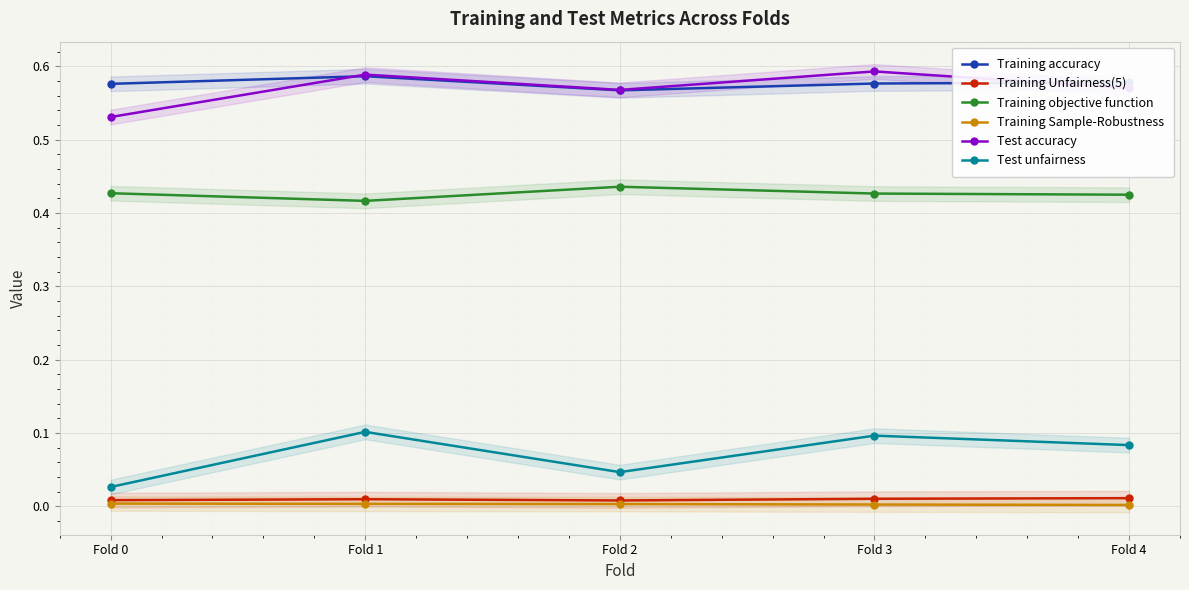

What are all the series names shown in the legend?

Training accuracy, Training Unfairness(5), Training objective function, Training Sample-Robustness, Test accuracy, Test unfairness